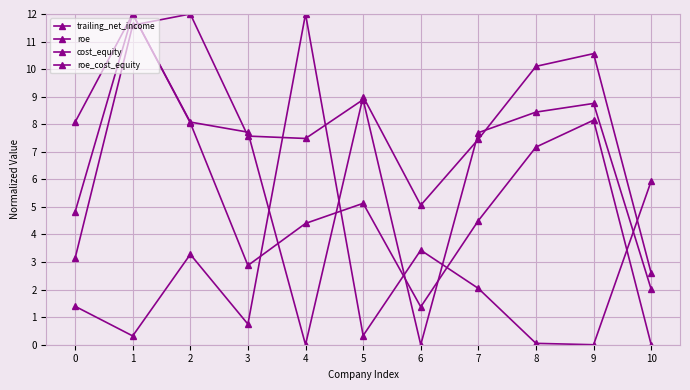

What is the average value of the cost_equity series?

2.7